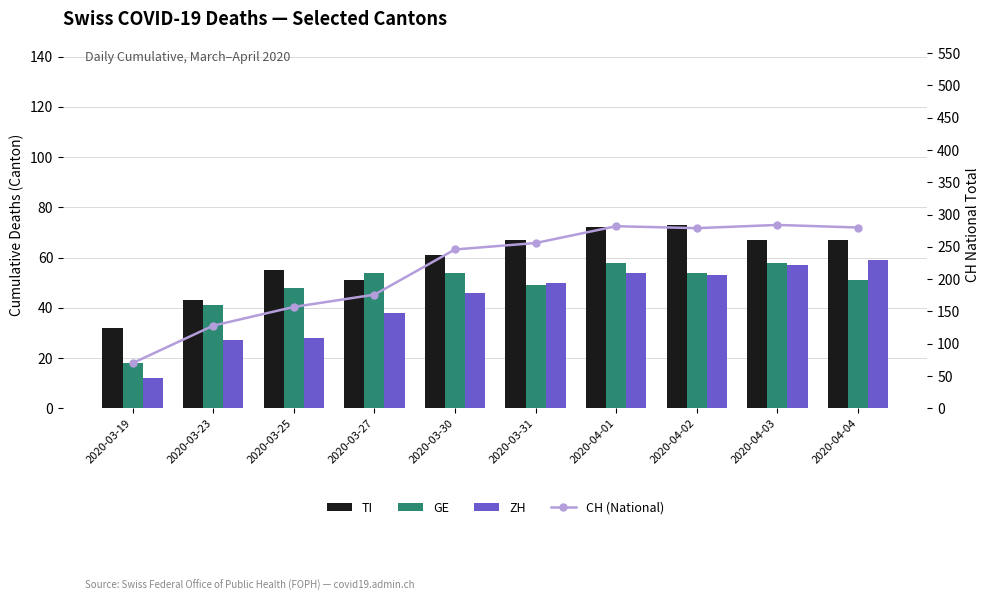

What is the approximate value of ZH at 2020-03-31?

50